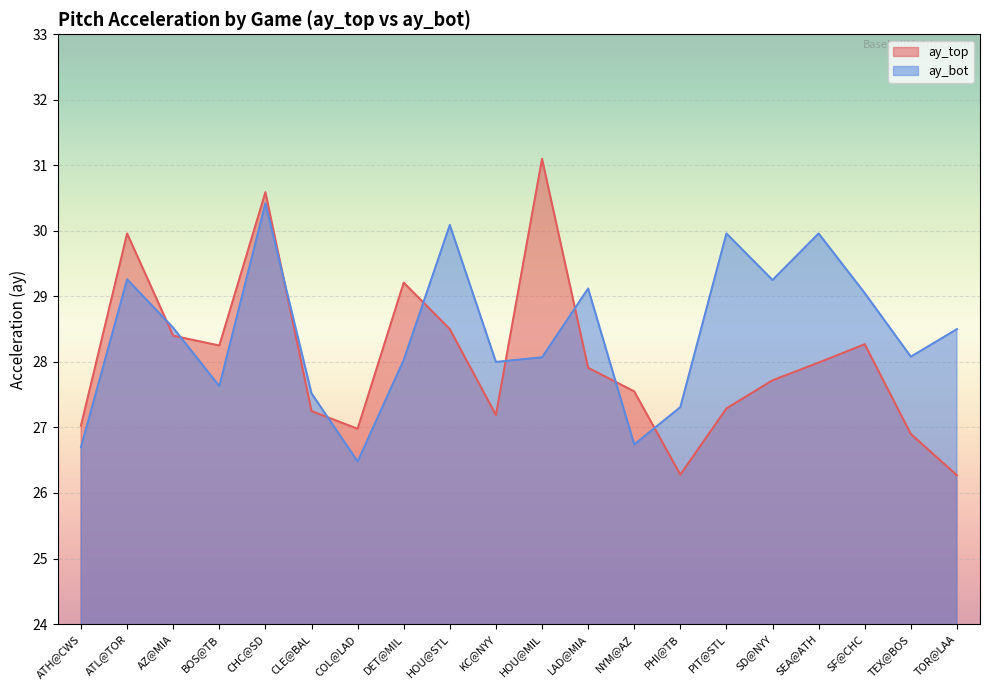

At which label is ay_top closest to 28?

SEA@ATH